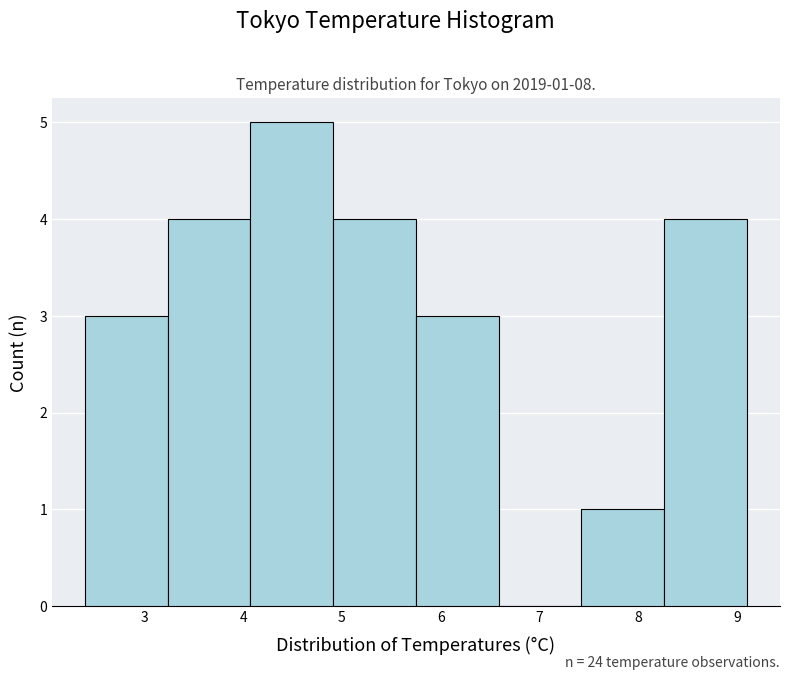

Which range on the x-axis has the tallest bar?

4.1 to 4.9